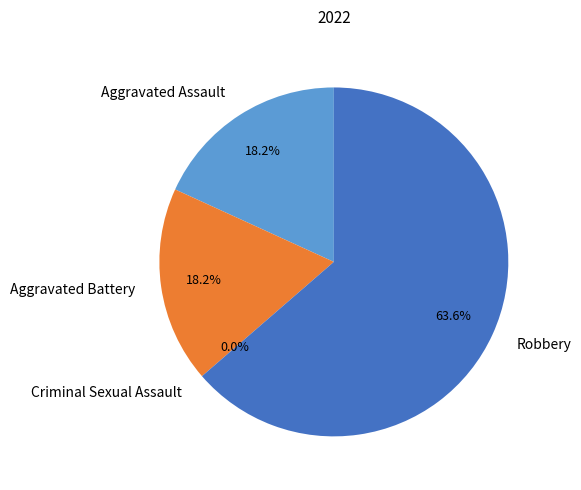

To the nearest percent, what portion does Robbery represent?

64%